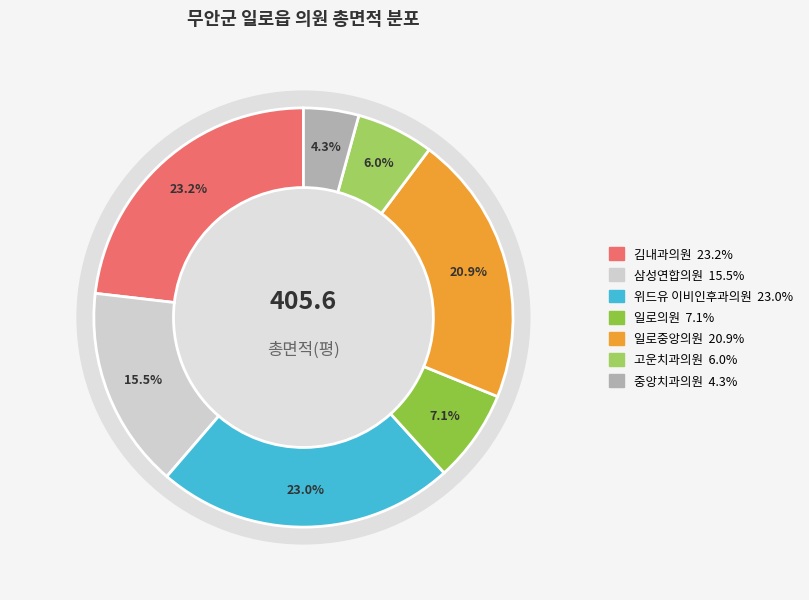

To the nearest percent, what percentage of the pie is 일로중앙의원?

21%